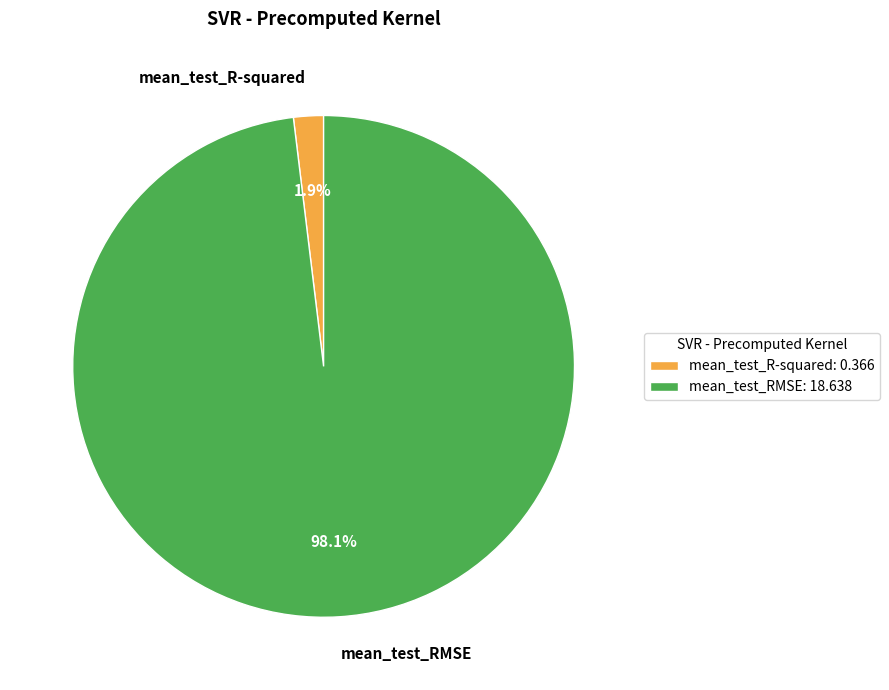

The mean_test_RMSE slice represents 84% of the pie. True or false?

False